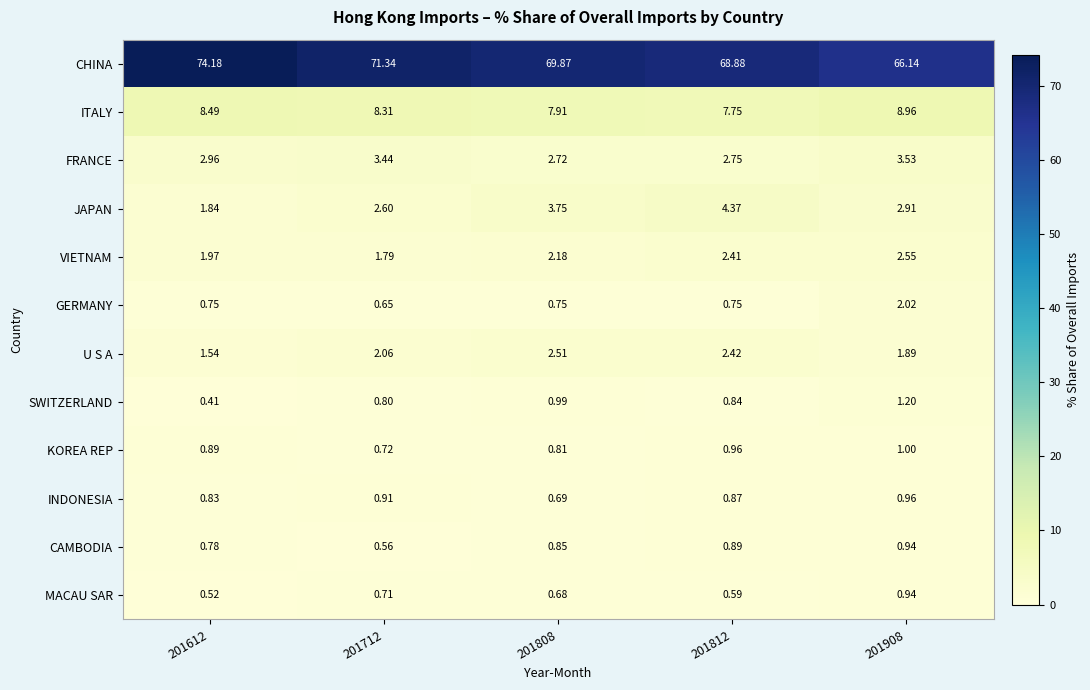

Is the value of VIETNAM at 201612 greater than the value of MACAU SAR at 201612?

Yes